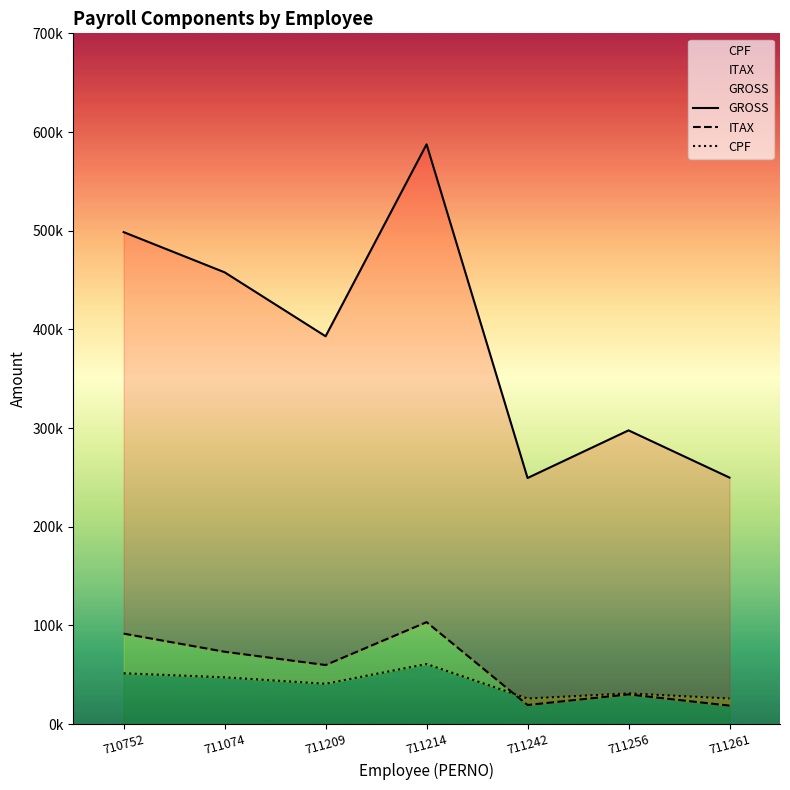

True or false: GROSS has a value of 587524 at 711214.

True